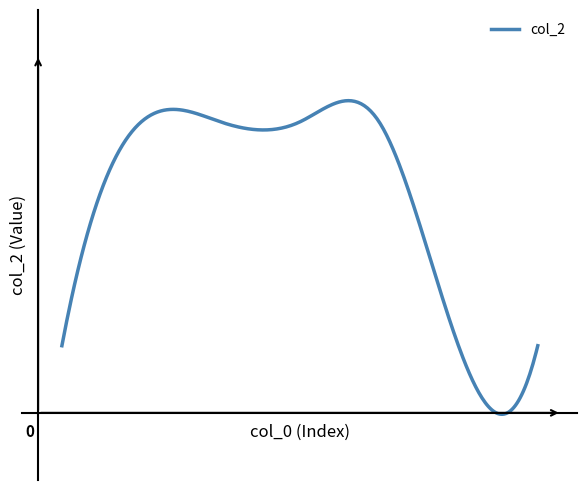

Is this an area chart (filled region under the line)?

No